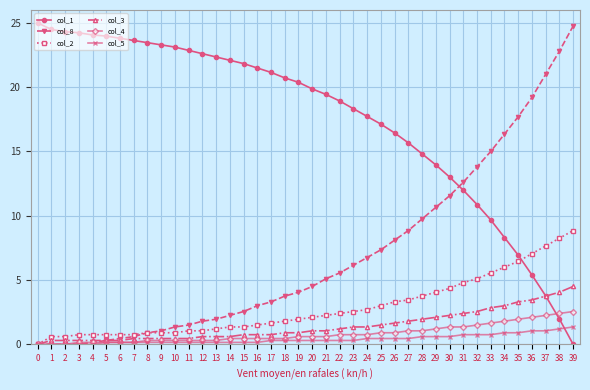

How many data points does each series have?

40